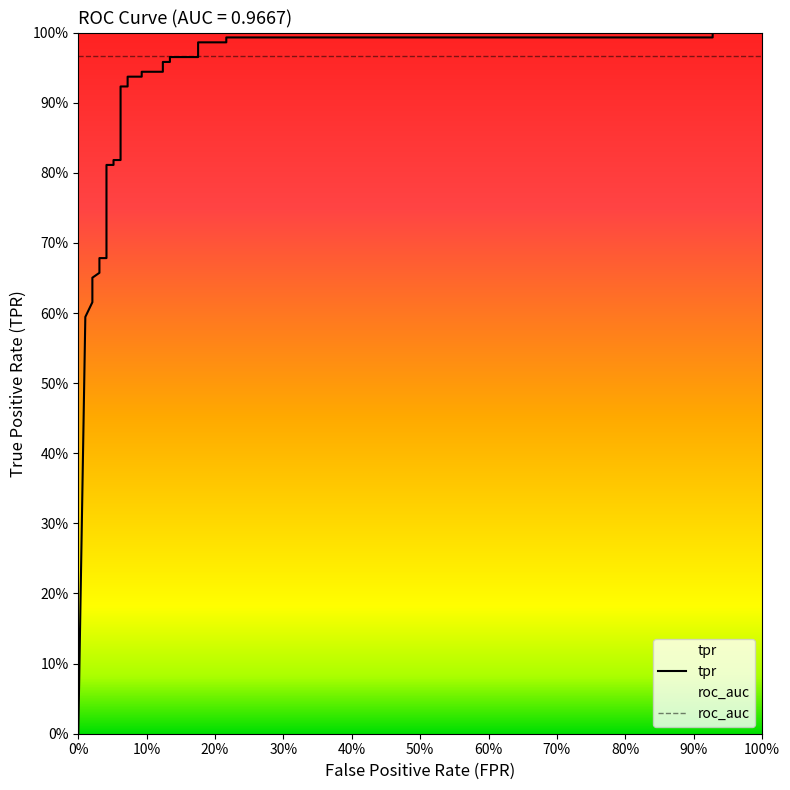

Does the chart display data point markers on the line(s)?

No